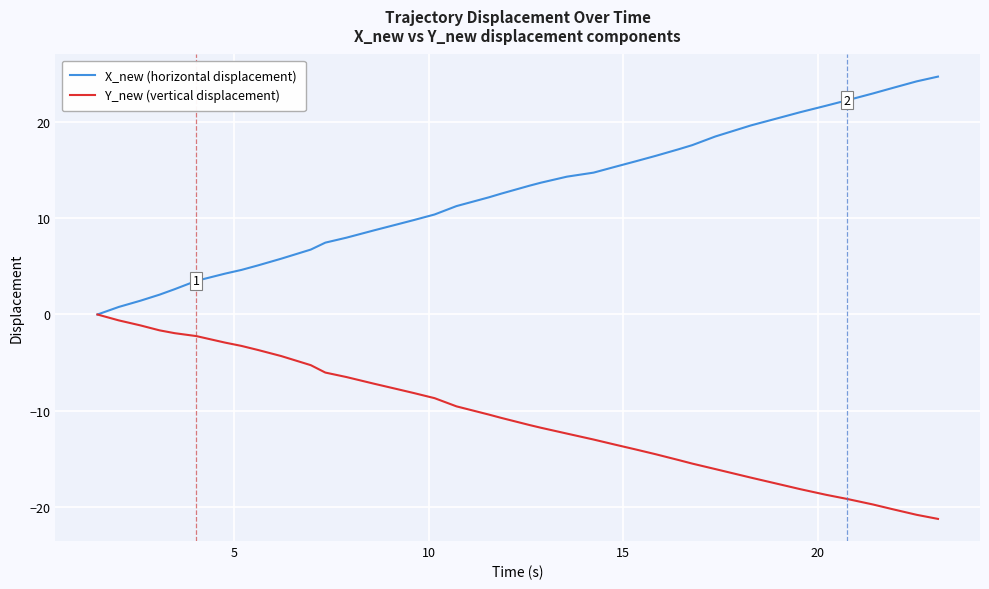

What is the average value of the X_new (horizontal displacement) series?

12.6